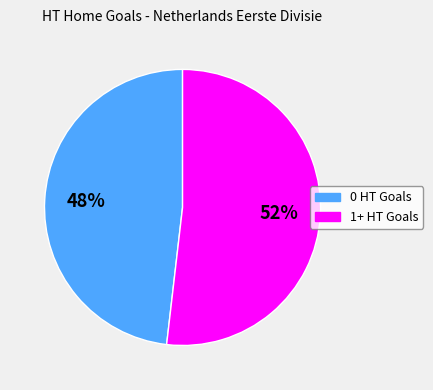

To the nearest percent, what is the difference between the largest and smallest slice percentages?

4%